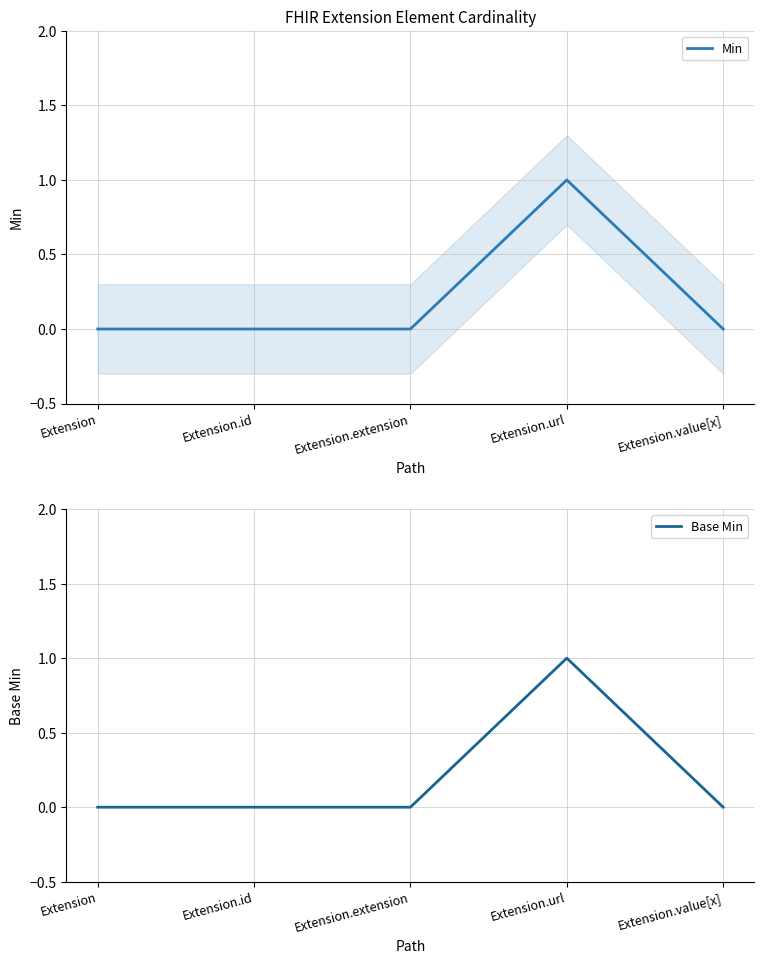

Which category has the highest value in the Base Min series?

Extension.url